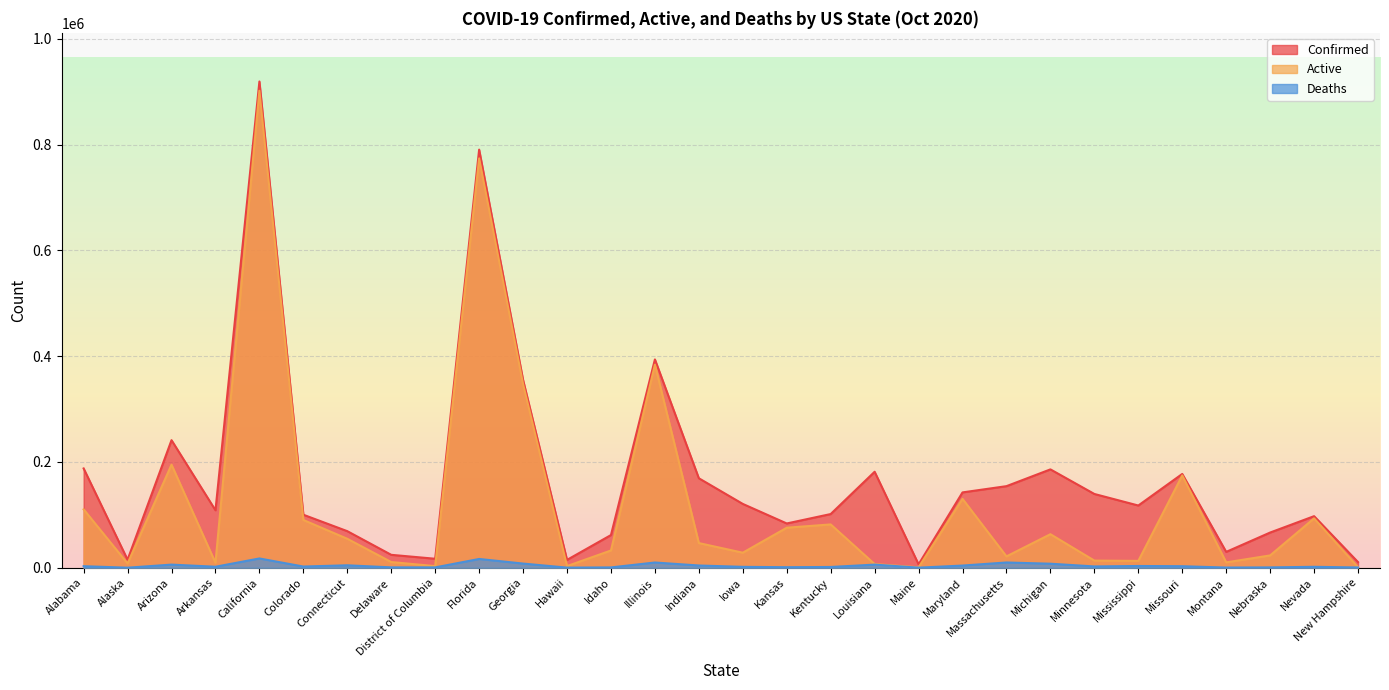

How many lines are shown in the chart?

3